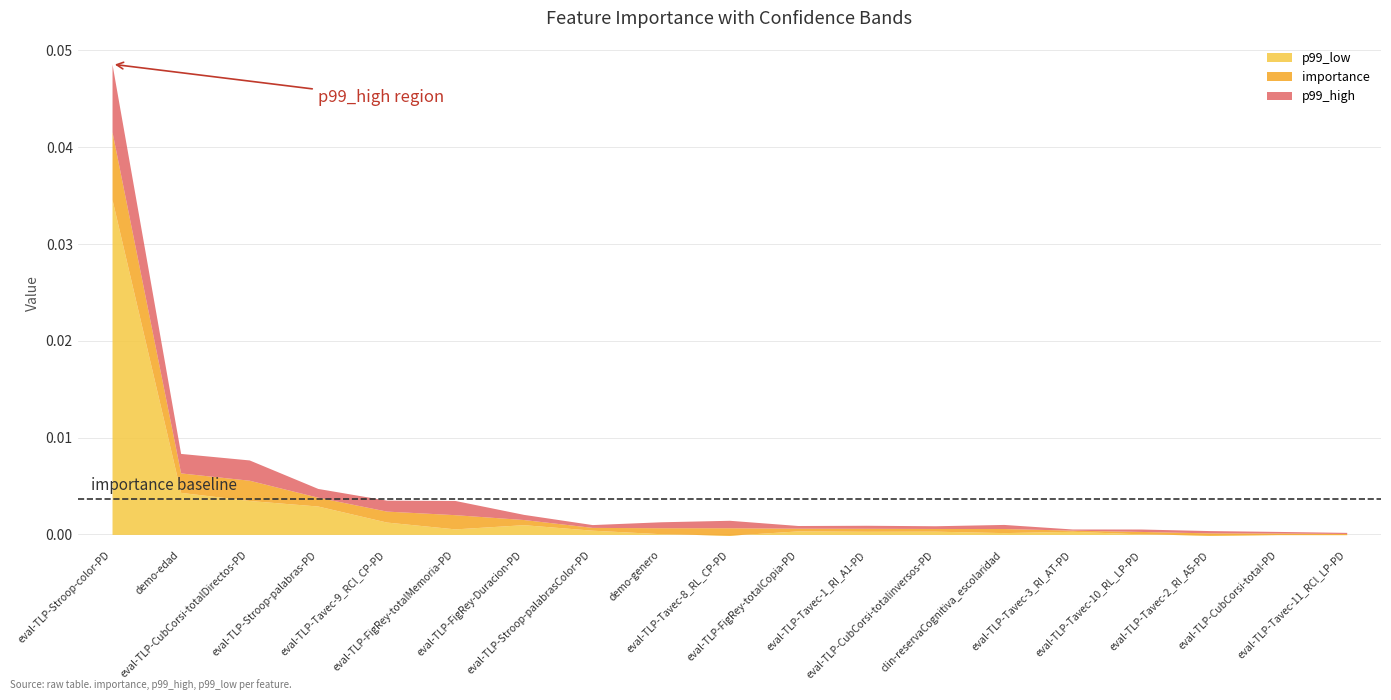

At how many categories does at least one series exceed 0?

19